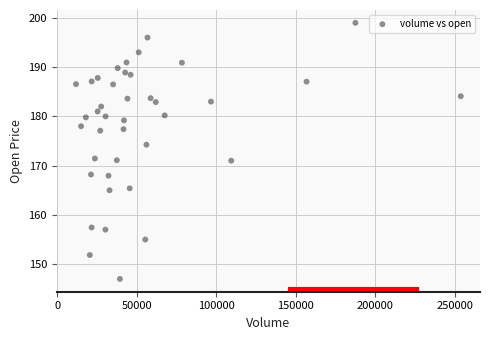

What is the range of X values (max minus min)?

241870.0